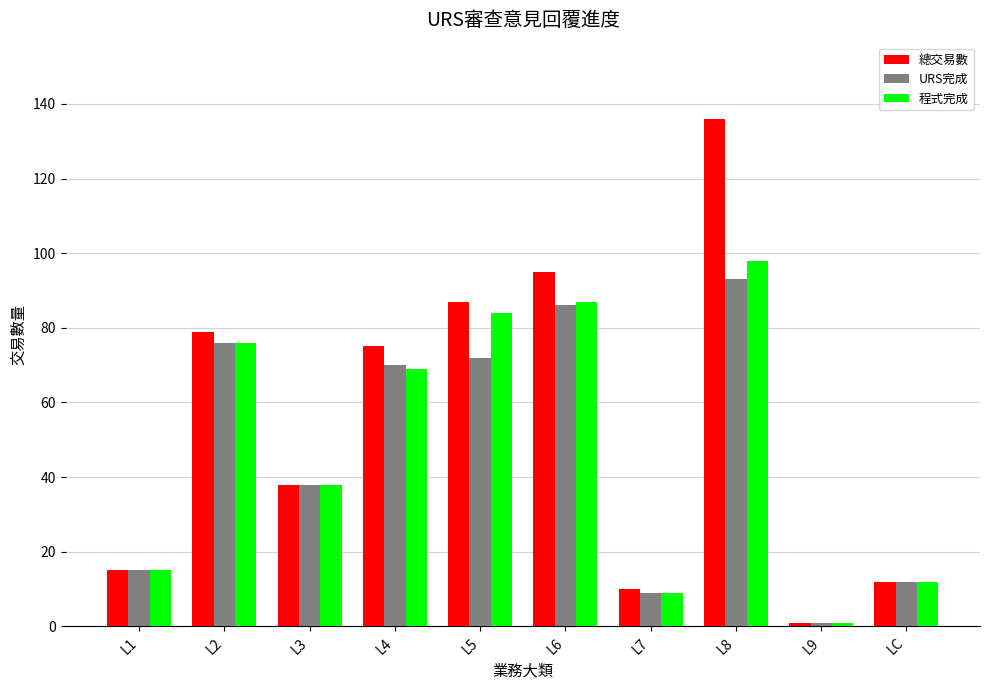

What is the average value of the 總交易數 series?

55